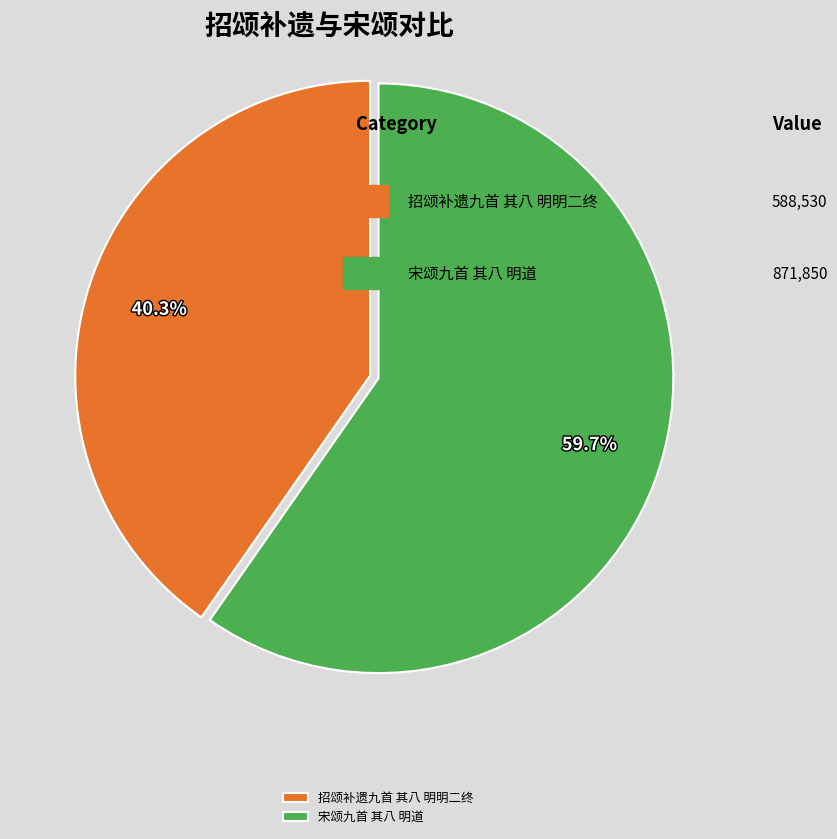

To the nearest percent, what is the average slice percentage?

50%